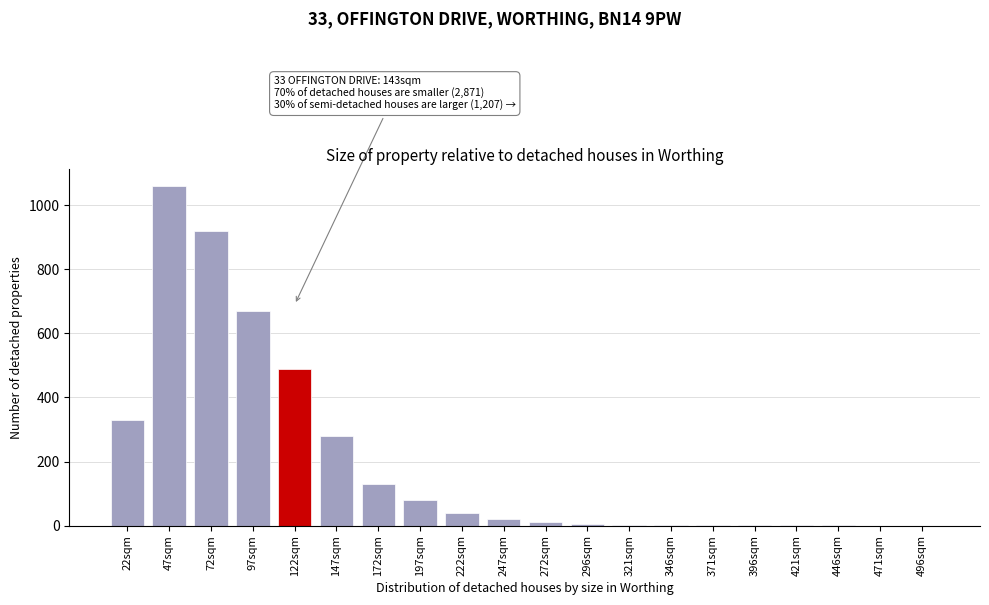

Approximately how many times larger is the value at 47sqm compared to 97sqm?

1.6